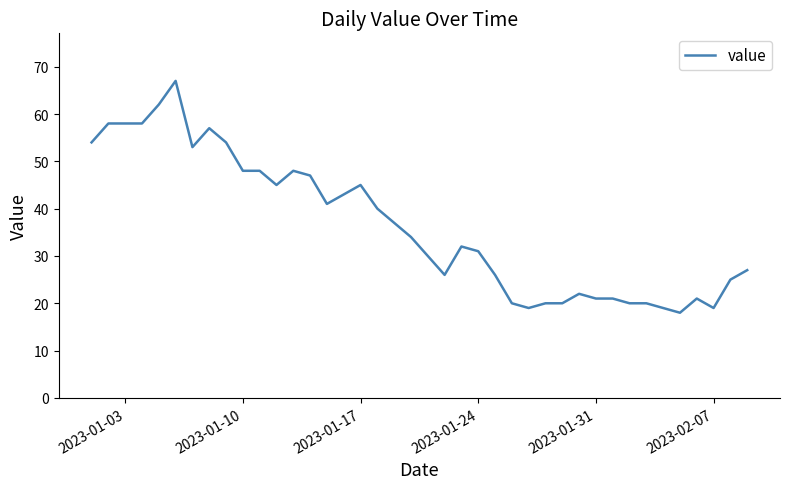

How many series are shown in this chart?

1